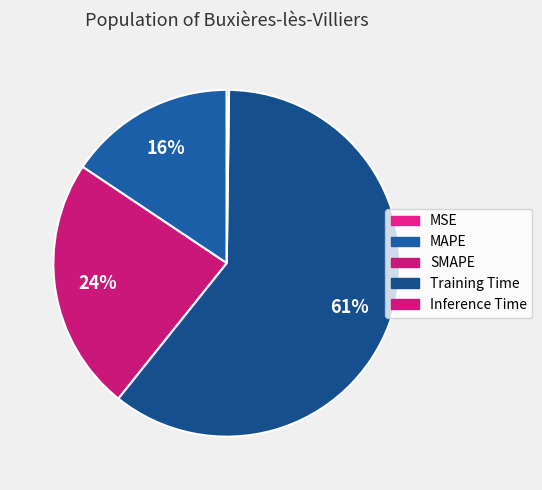

Which slice represents more than half of the pie?

Training Time